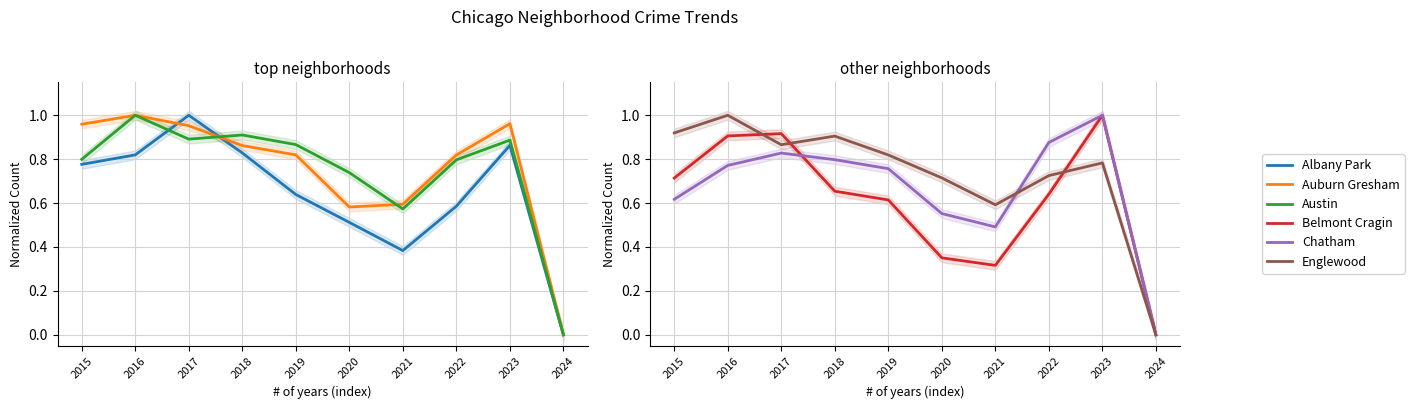

At how many categories does at least one series exceed 0?

9